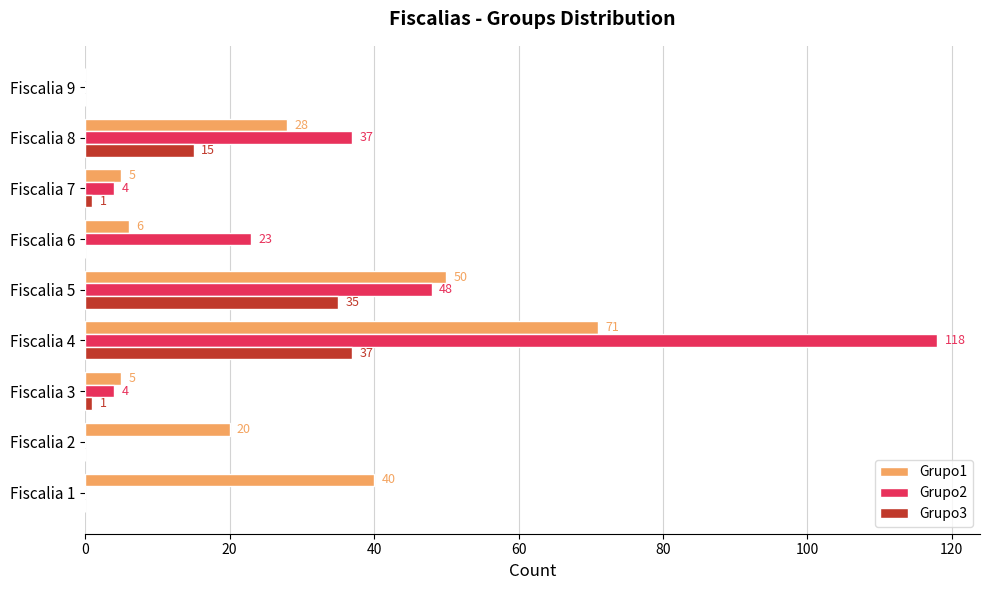

The value of Grupo1 at Fiscalia 4 is 39. True or false?

False